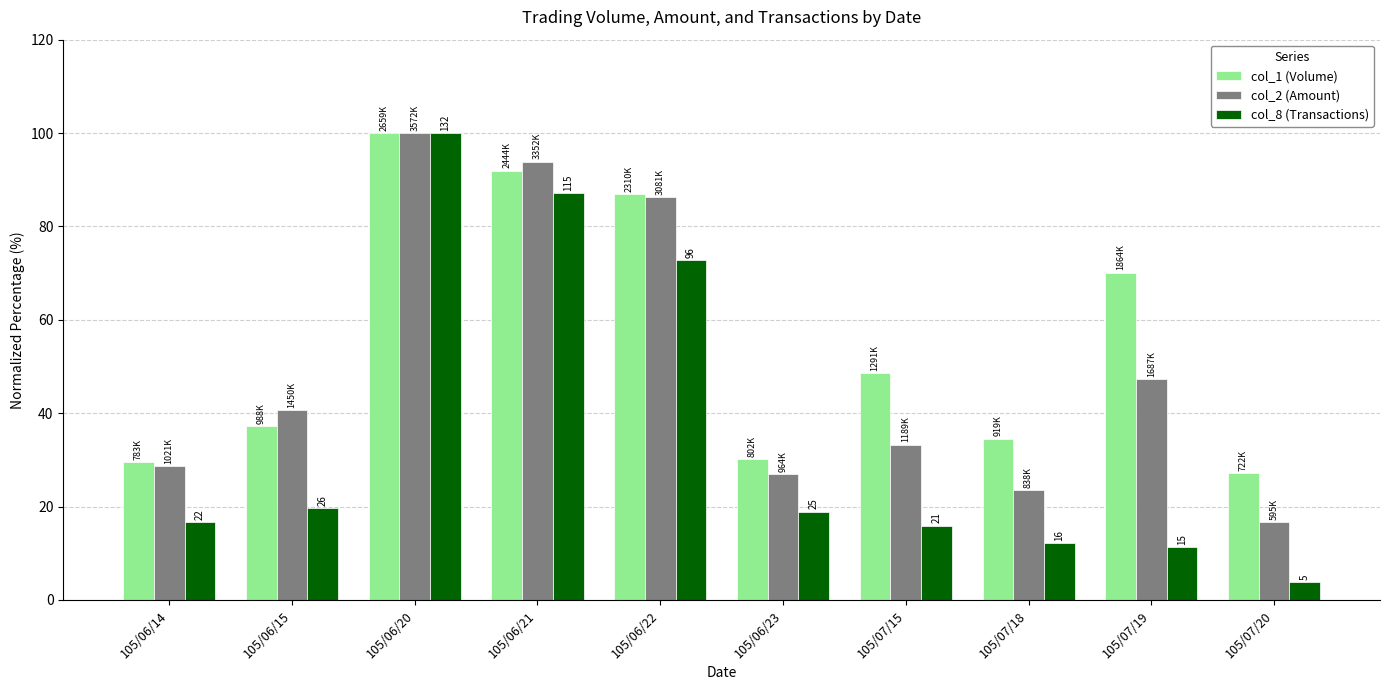

Reading left to right, transcribe all the data shown in this chart.

col_1 (Volume): 29.4	37.2	100.0	91.9	86.9	30.2	48.6	34.6	70.1	27.2
col_2 (Amount): 28.6	40.6	100.0	93.8	86.2	27.0	33.3	23.5	47.2	16.7
col_8 (Transactions): 16.7	19.7	100.0	87.1	72.7	18.9	15.9	12.1	11.4	3.8